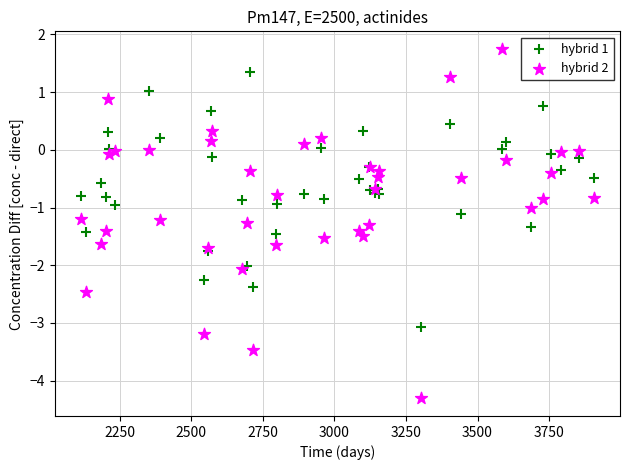

Which series reaches the minimum Y coordinate?

hybrid 2